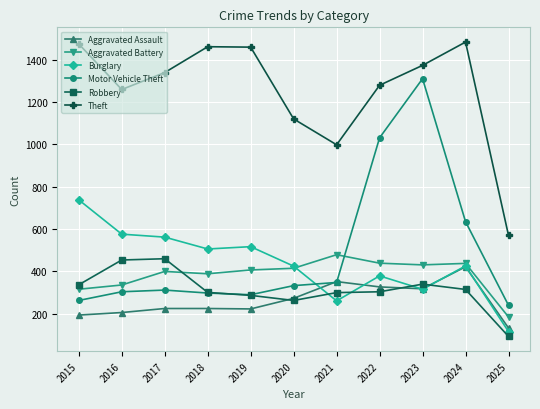

How many distinct data groups are displayed?

6